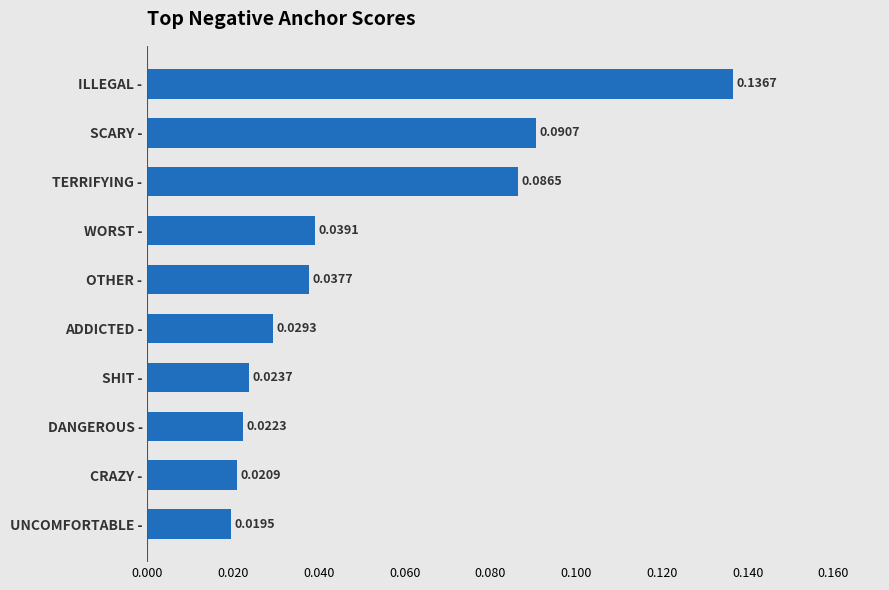

List the labels in order of value, smallest first.

UNCOMFORTABLE -, CRAZY -, DANGEROUS -, SHIT -, ADDICTED -, OTHER -, WORST -, TERRIFYING -, SCARY -, ILLEGAL -